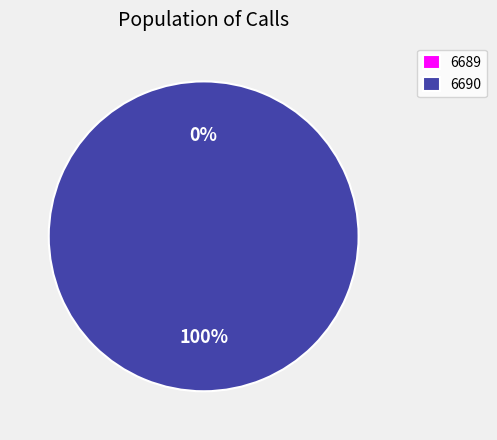

What is the change in value from 6689 to 6690?

+16